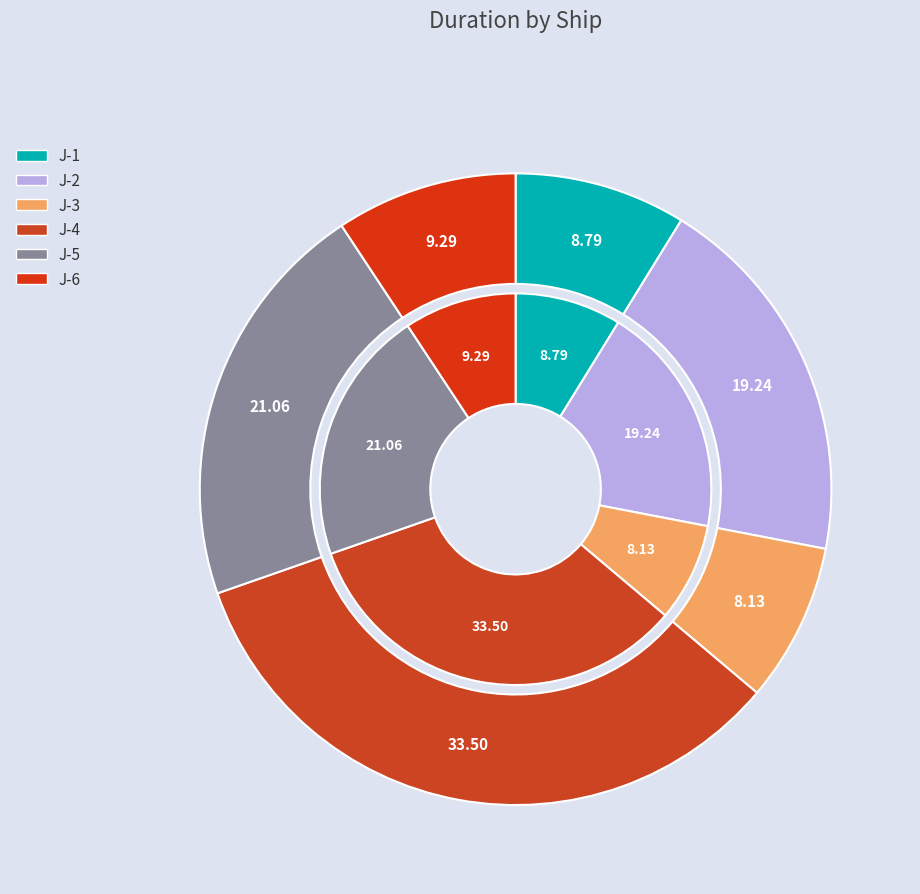

What is the ratio of the value at J-4 to the value at J-3?

4.1